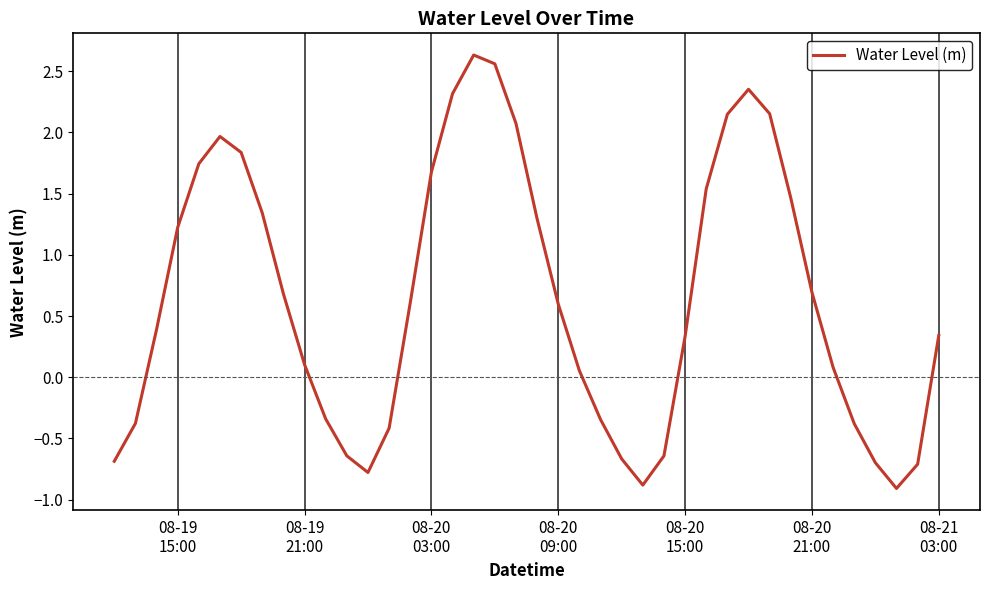

How many values are above zero?

26